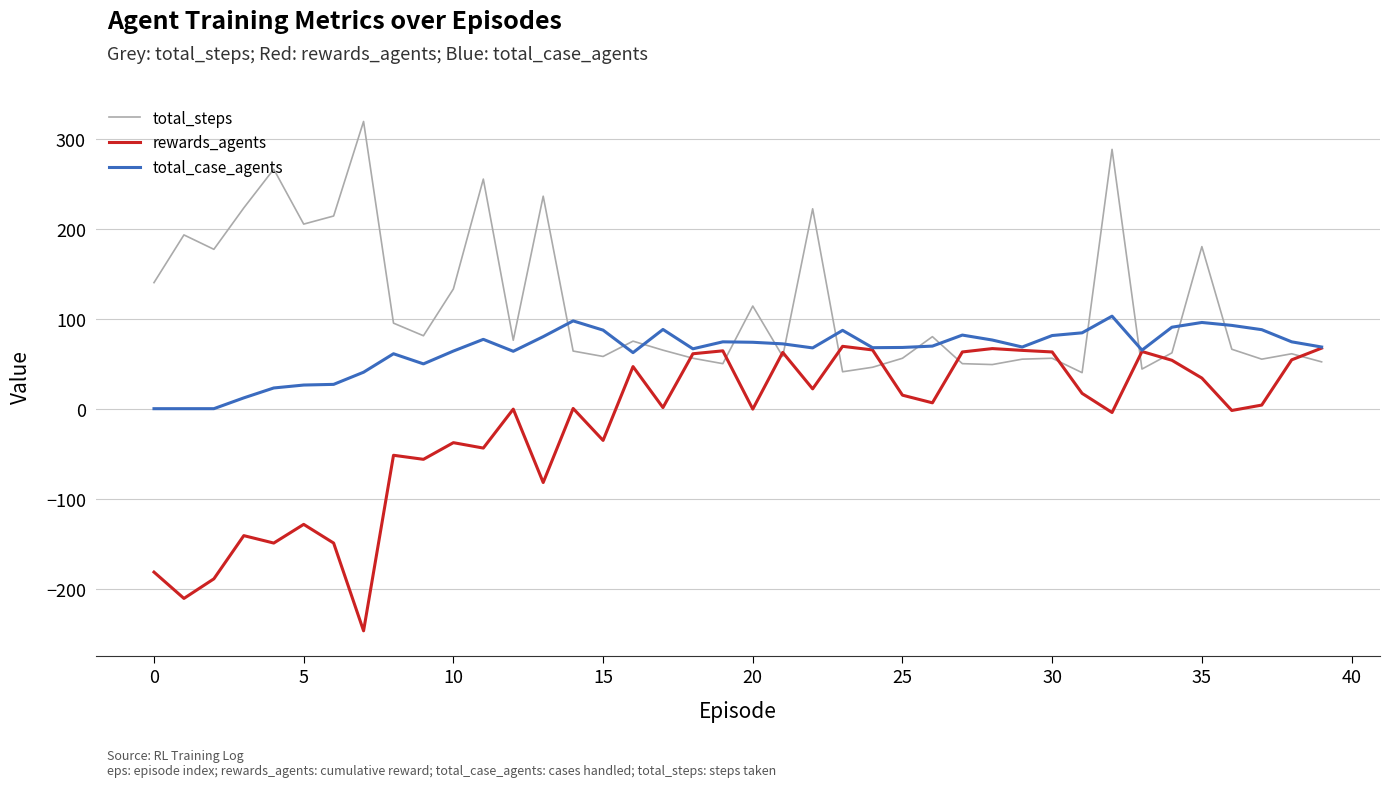

Which series has the largest total across all categories?

total_steps